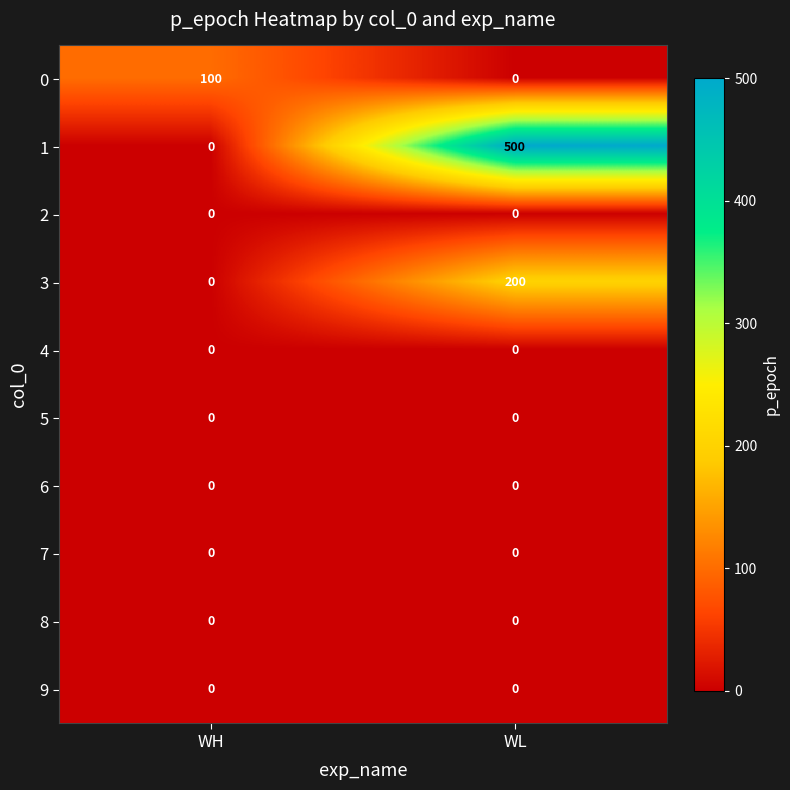

What is the greatest value displayed?

500